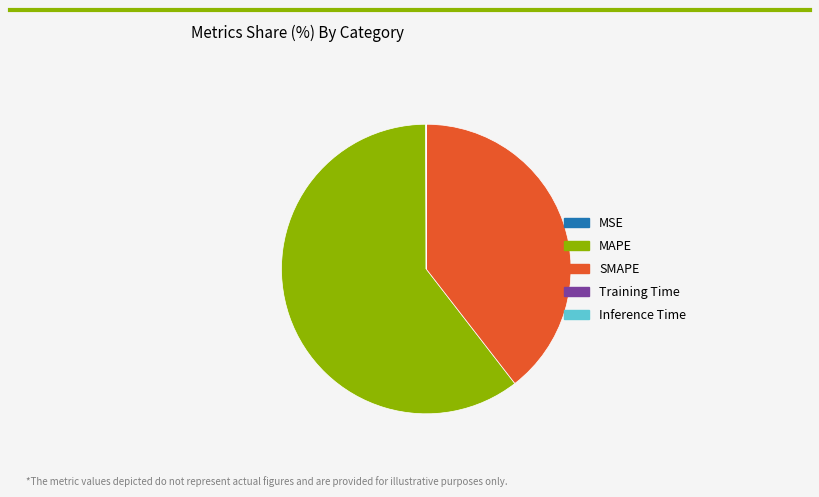

Is it true that SMAPE is 40% of the pie?

True